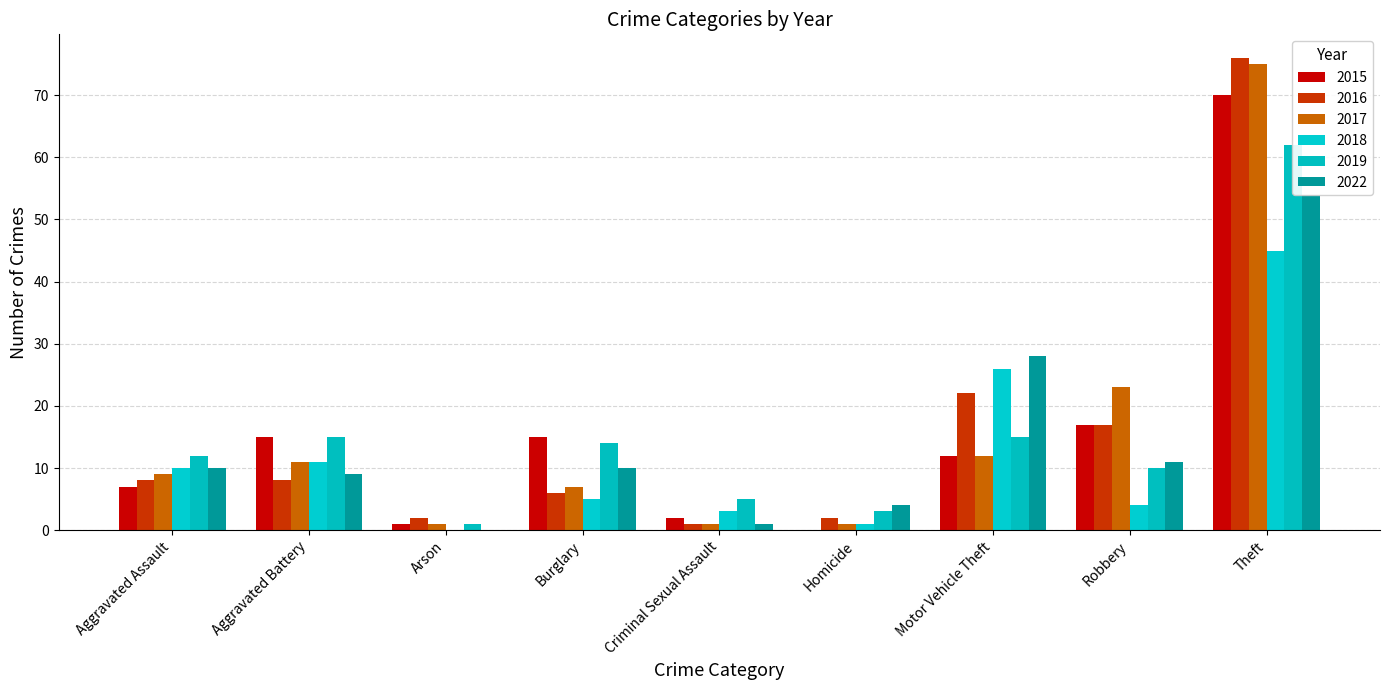

Reading left to right, extract all data points from this chart.

2015: Aggravated Assault=7	Aggravated Battery=15	Arson=1	Burglary=15	Criminal Sexual Assault=2	Homicide=0	Motor Vehicle Theft=12	Robbery=17	Theft=70
2016: Aggravated Assault=8	Aggravated Battery=8	Arson=2	Burglary=6	Criminal Sexual Assault=1	Homicide=2	Motor Vehicle Theft=22	Robbery=17	Theft=76
2017: Aggravated Assault=9	Aggravated Battery=11	Arson=1	Burglary=7	Criminal Sexual Assault=1	Homicide=1	Motor Vehicle Theft=12	Robbery=23	Theft=75
2018: Aggravated Assault=10	Aggravated Battery=11	Arson=0	Burglary=5	Criminal Sexual Assault=3	Homicide=1	Motor Vehicle Theft=26	Robbery=4	Theft=45
2019: Aggravated Assault=12	Aggravated Battery=15	Arson=1	Burglary=14	Criminal Sexual Assault=5	Homicide=3	Motor Vehicle Theft=15	Robbery=10	Theft=62
2022: Aggravated Assault=10	Aggravated Battery=9	Arson=0	Burglary=10	Criminal Sexual Assault=1	Homicide=4	Motor Vehicle Theft=28	Robbery=11	Theft=54